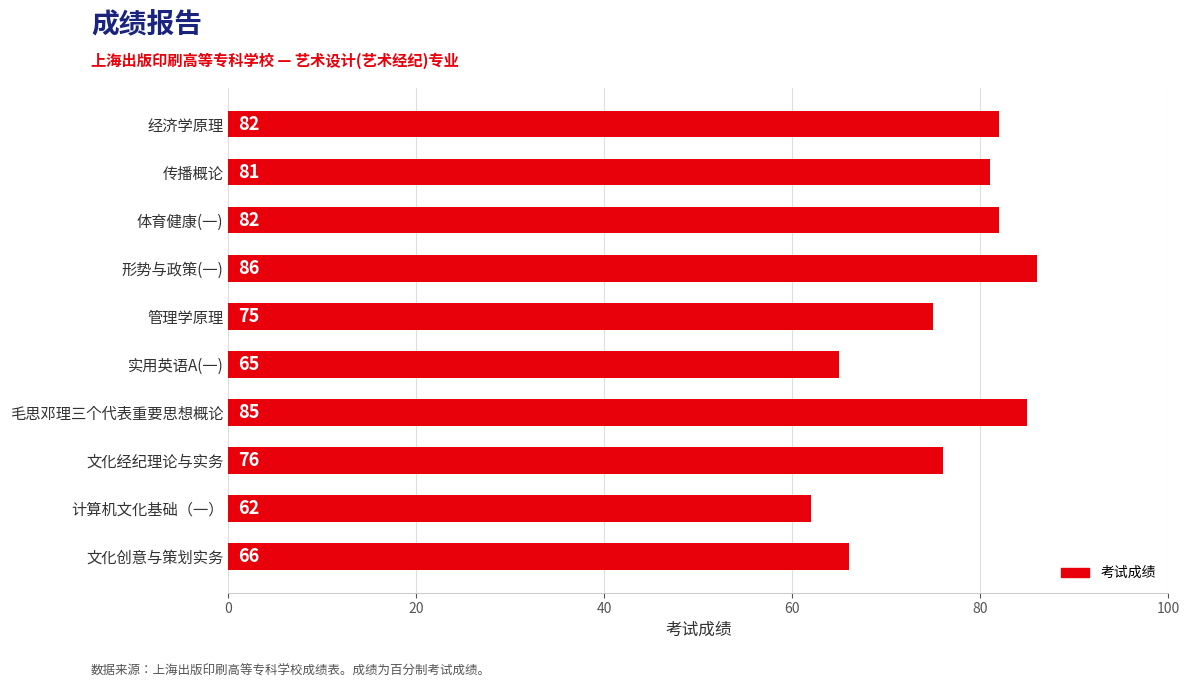

What is the difference between the second highest and second lowest values?

20